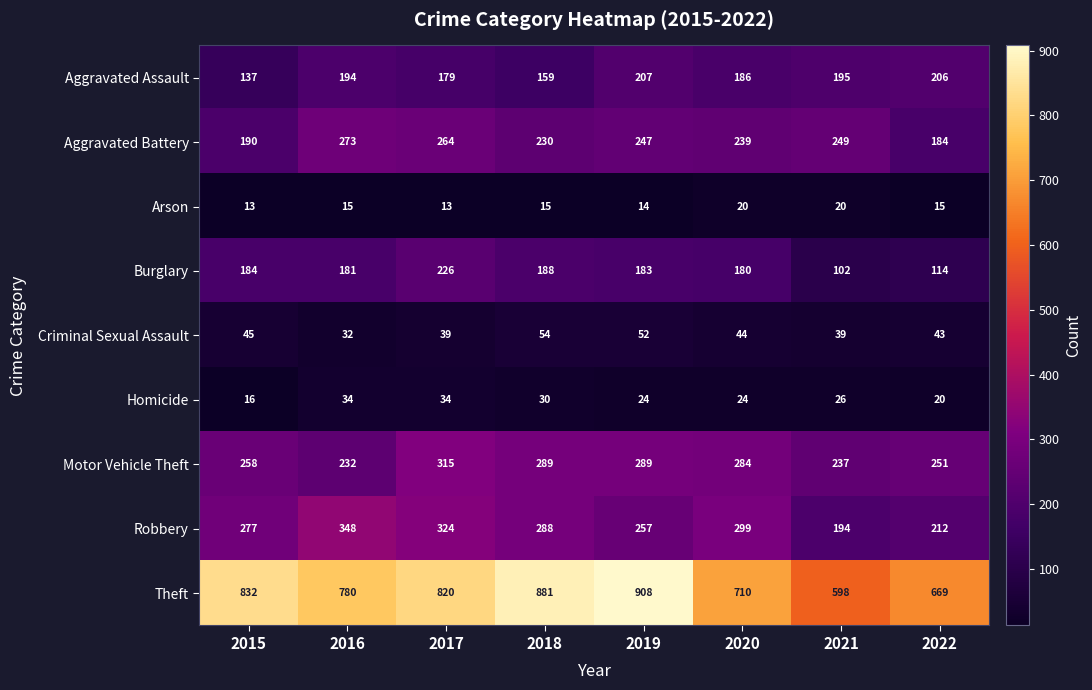

What is the approximate value of Theft at 2020?

710